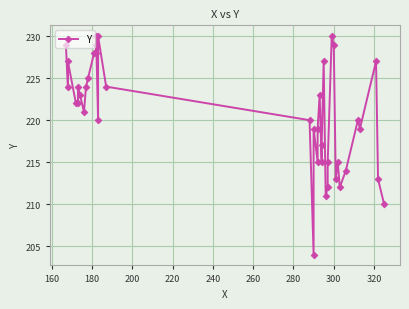

The chart shows a value of 408 at 12. True or false?

False